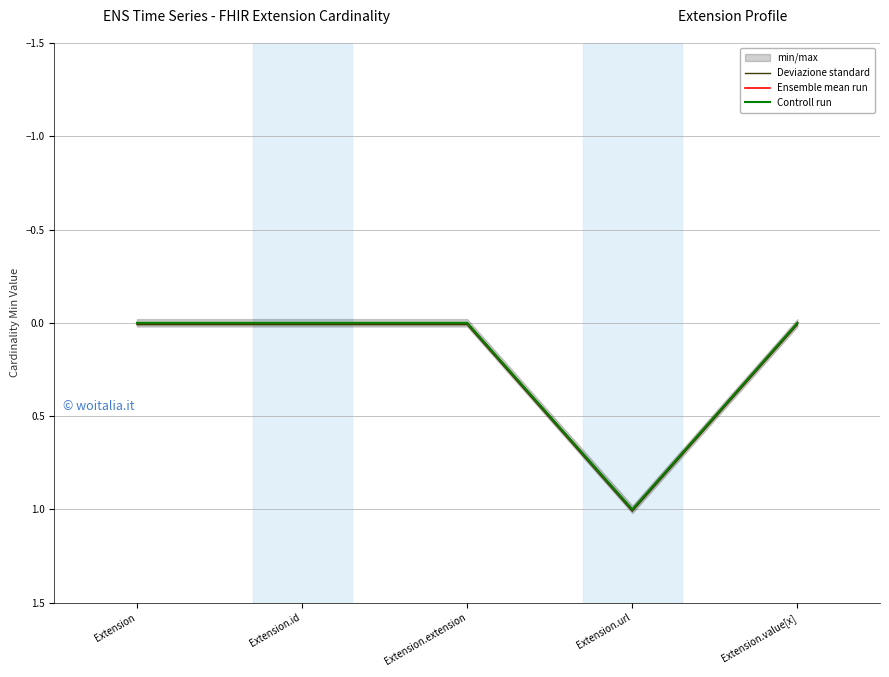

Reading left to right, list all the values displayed in this chart.

Deviazione standard: Extension=0.0	Extension.id=0.0	Extension.extension=0.0	Extension.url=1.0	Extension.value[x]=0.0
Ensemble mean run: Extension=0.0	Extension.id=0.0	Extension.extension=0.0	Extension.url=1.0	Extension.value[x]=0.0
Controll run: Extension=0.0	Extension.id=0.0	Extension.extension=0.0	Extension.url=1.0	Extension.value[x]=0.0